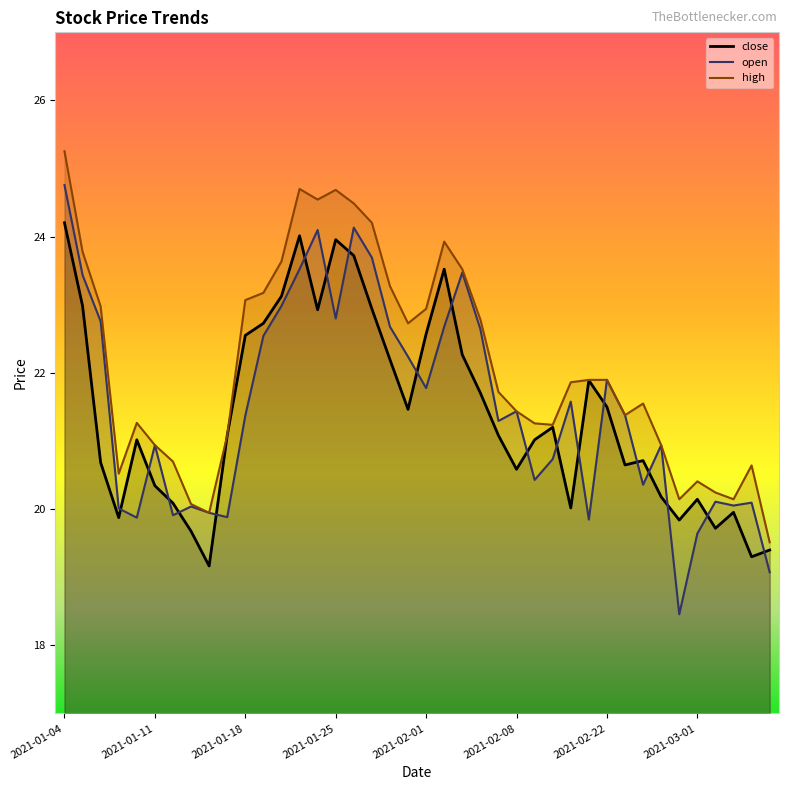

Is it true that high equals 23.9 at 2021-02-02?

True